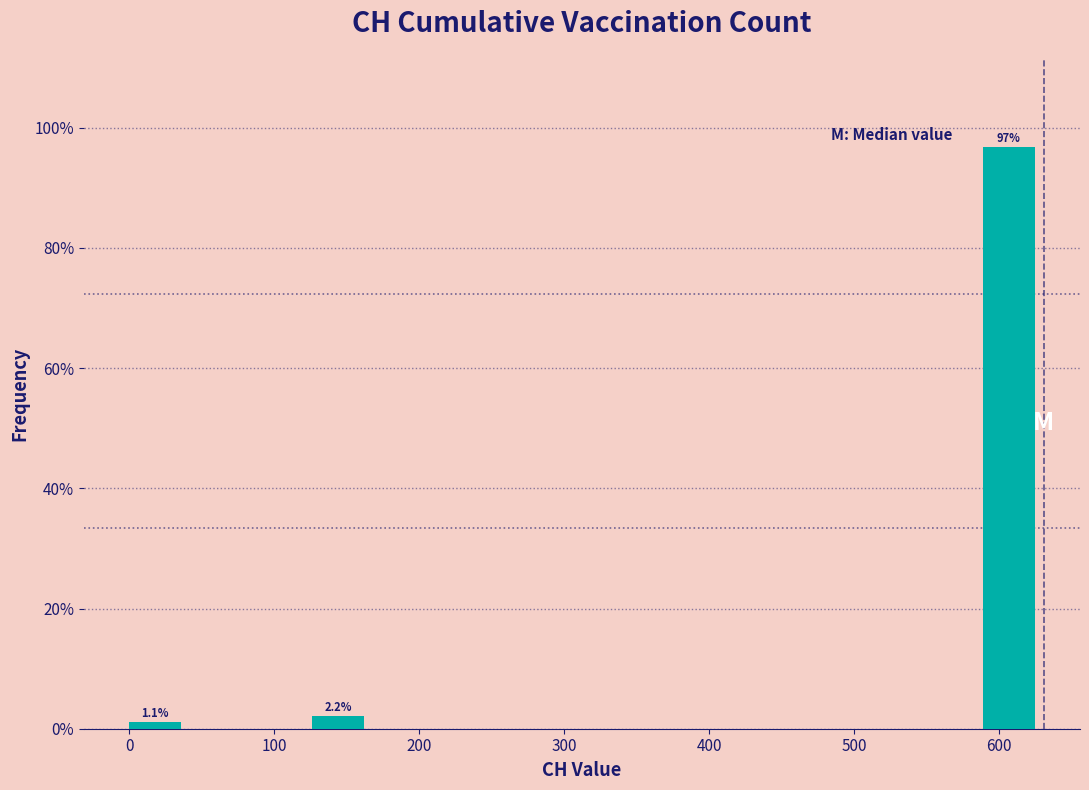

Over which range of the x-axis is the bar tallest?

590 to 630